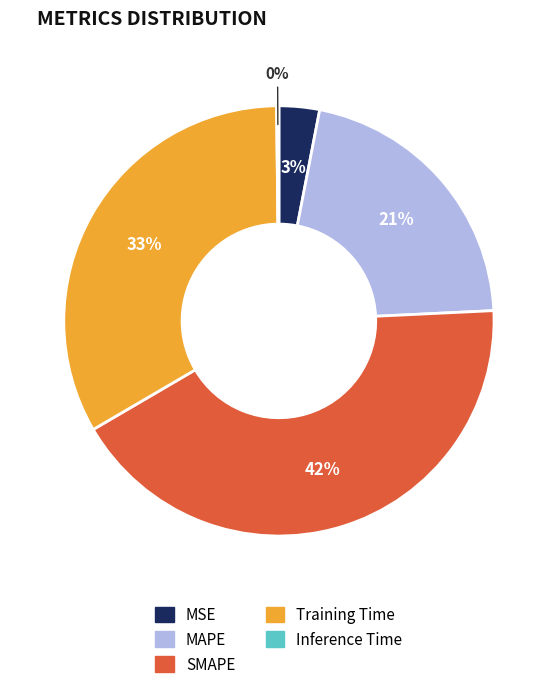

Which slice is the largest?

SMAPE